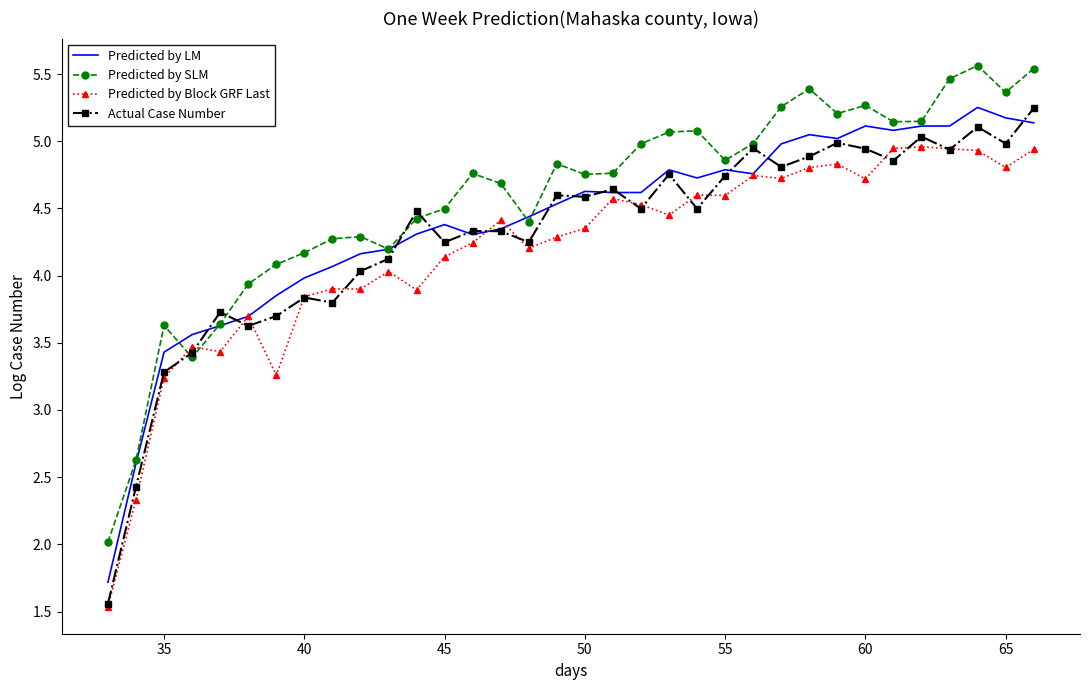

Which series has the widest spread of values?

Actual Case Number